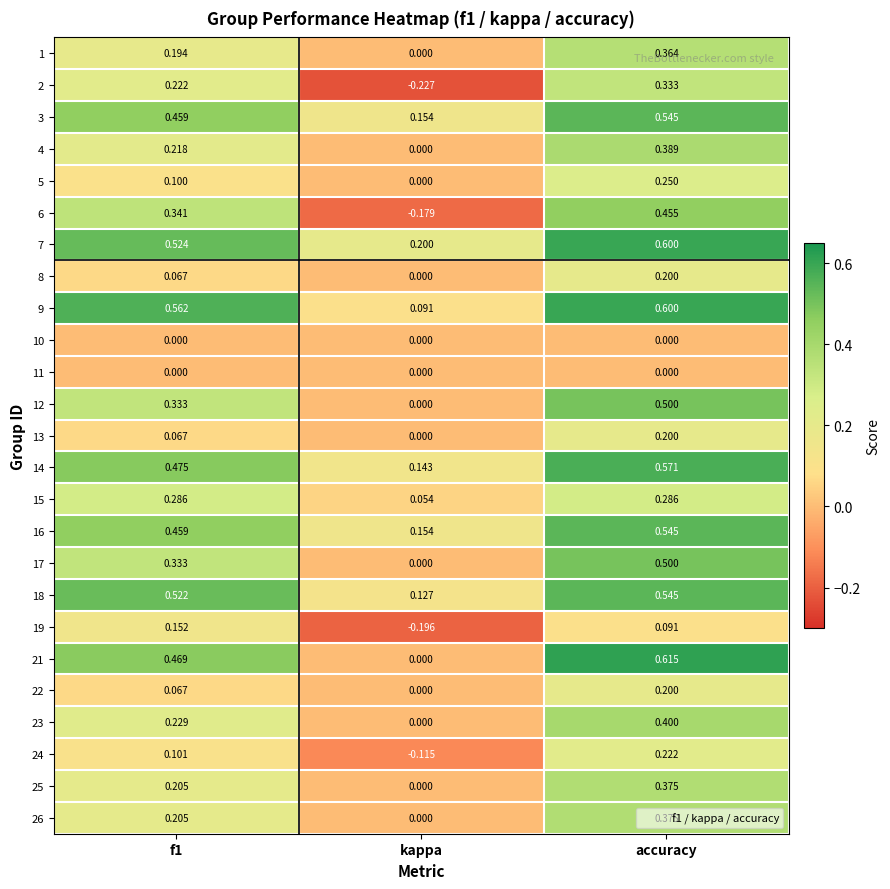

Is the value of 25 at accuracy greater than the value of 9 at kappa?

Yes